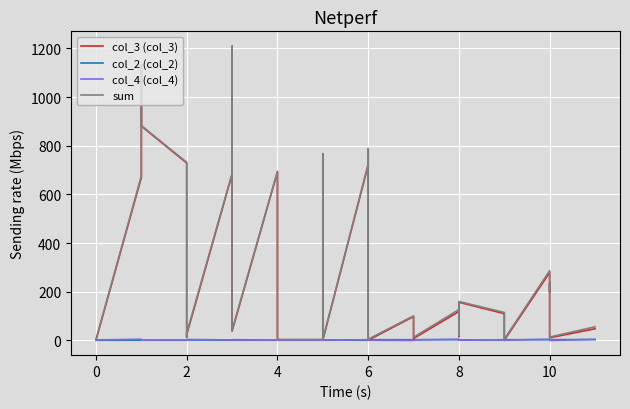

Rank the series at 6 from lowest to highest value.

col_2 (col_2), col_4 (col_4), col_3 (col_3), sum